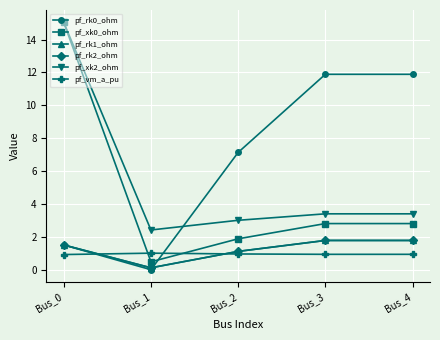

Is it true that pf_vm_a_pu equals 0.3 at Bus_2?

False